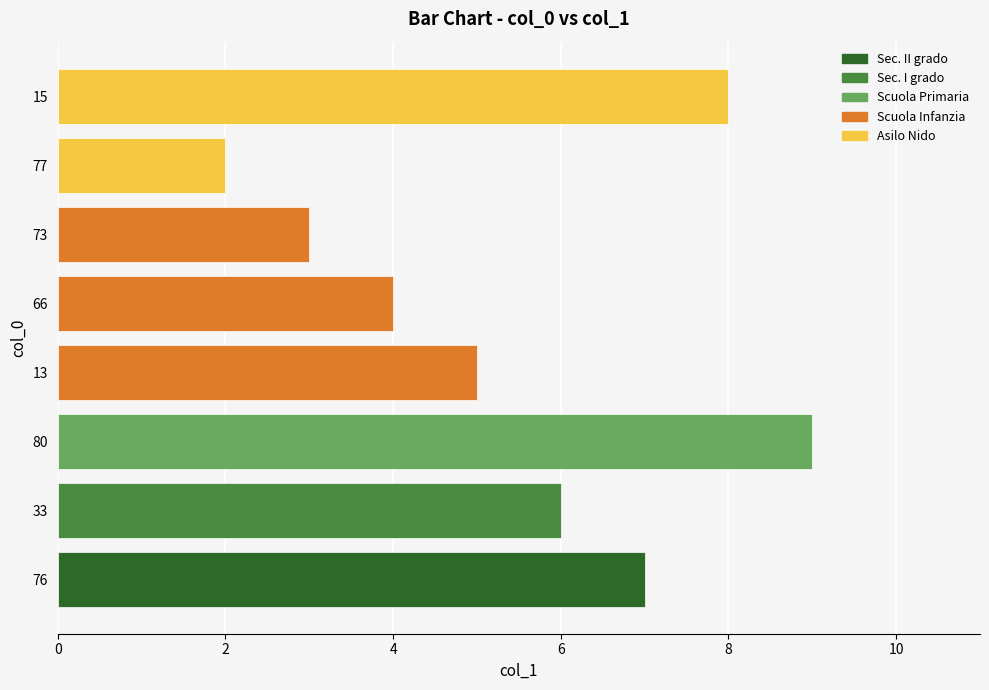

What is the average value?

6